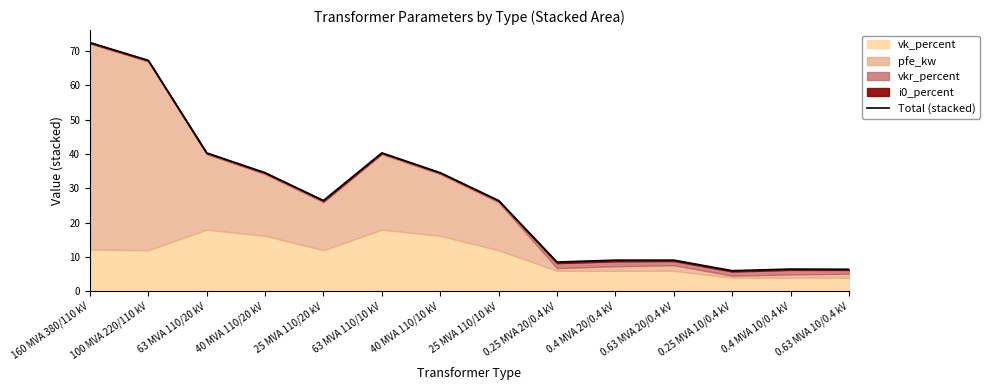

List the labels in order of value, largest first.

160 MVA 380/110 kV, 100 MVA 220/110 kV, 63 MVA 110/20 kV, 63 MVA 110/10 kV, 40 MVA 110/20 kV, 40 MVA 110/10 kV, 25 MVA 110/20 kV, 25 MVA 110/10 kV, 0.63 MVA 20/0.4 kV, 0.4 MVA 20/0.4 kV, 0.25 MVA 20/0.4 kV, 0.4 MVA 10/0.4 kV, 0.63 MVA 10/0.4 kV, 0.25 MVA 10/0.4 kV